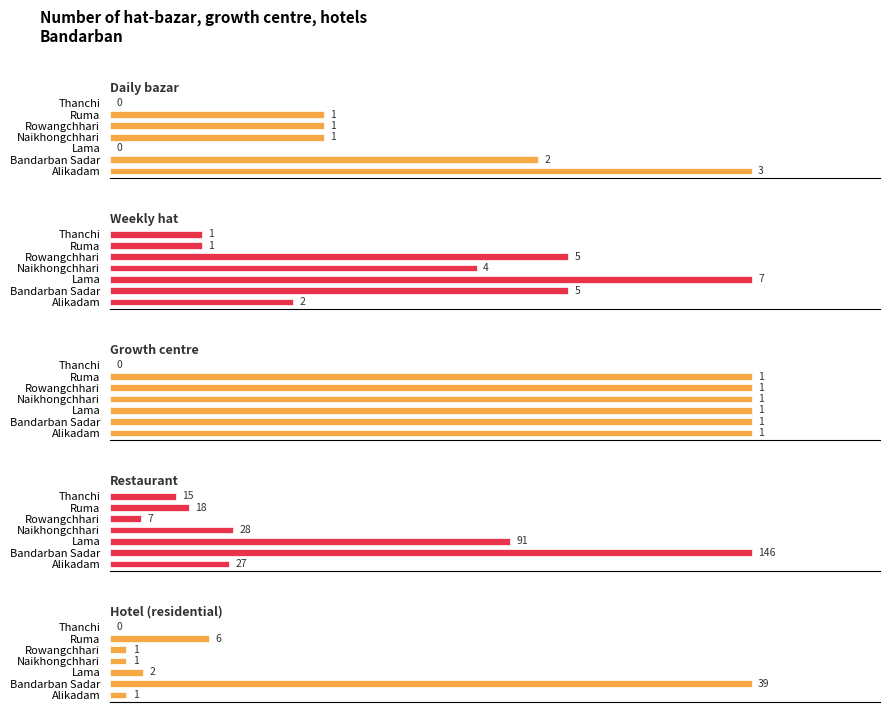

Is it true that Growth centre equals 1 at Thanchi?

False